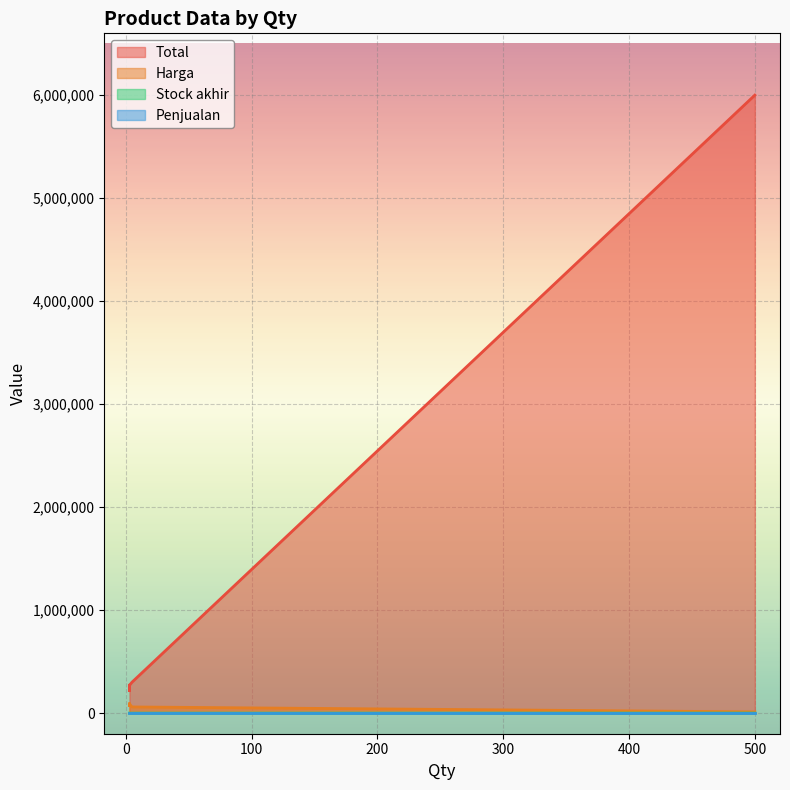

Where is Stock akhir nearest to the value 251?

3